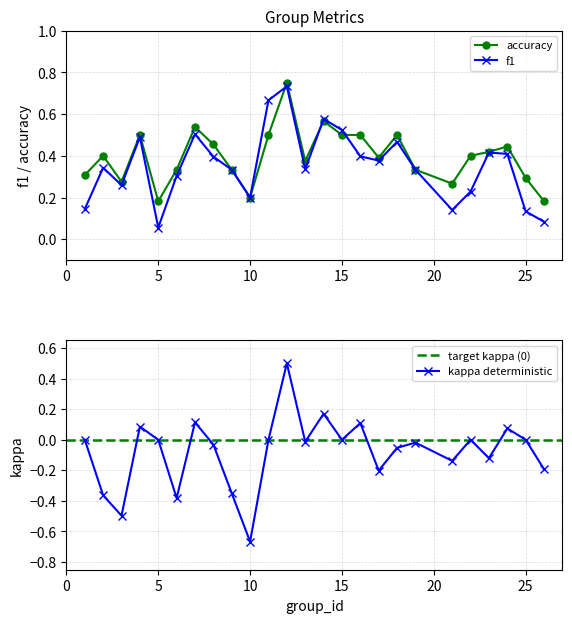

Which series has the widest spread of values?

kappa